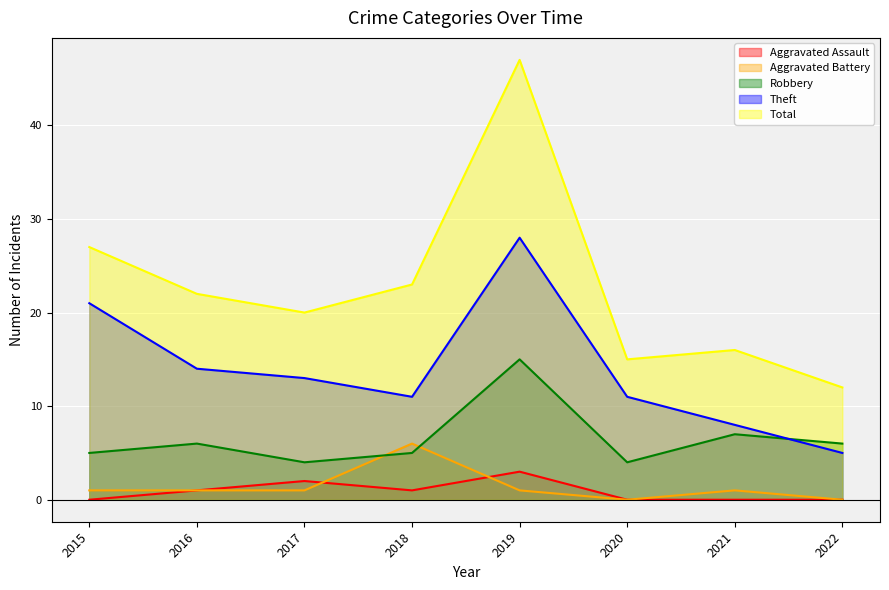

True or false: Theft has more than 0 interior local peaks.

True